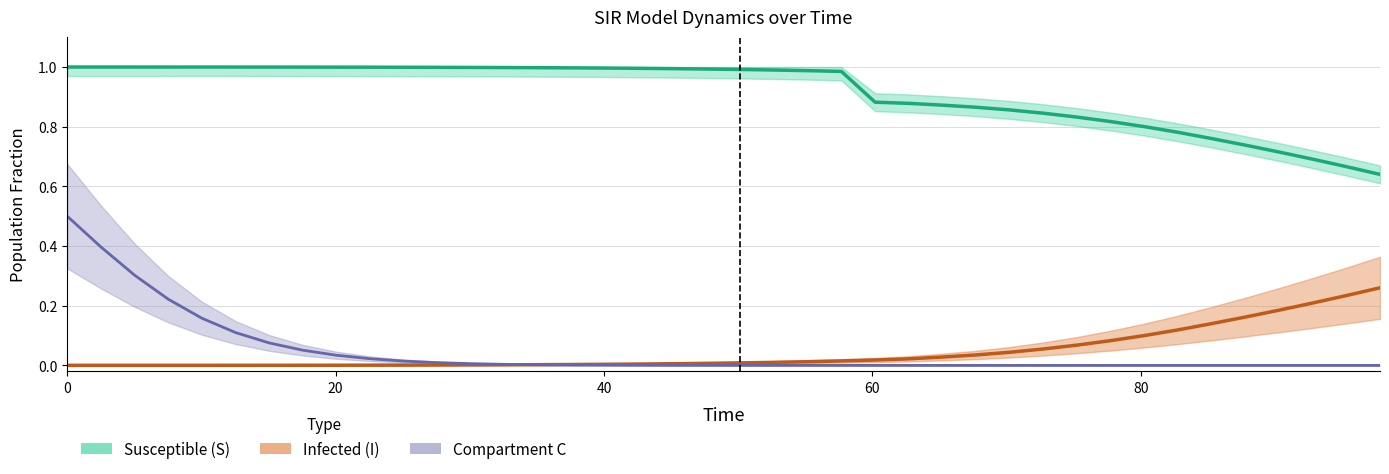

True or false: Susceptible (S) and Infected (I) cross at least once.

False